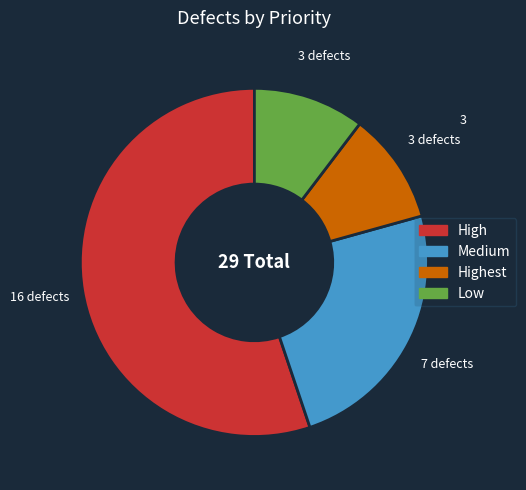

Is there a majority slice in this chart?

Yes